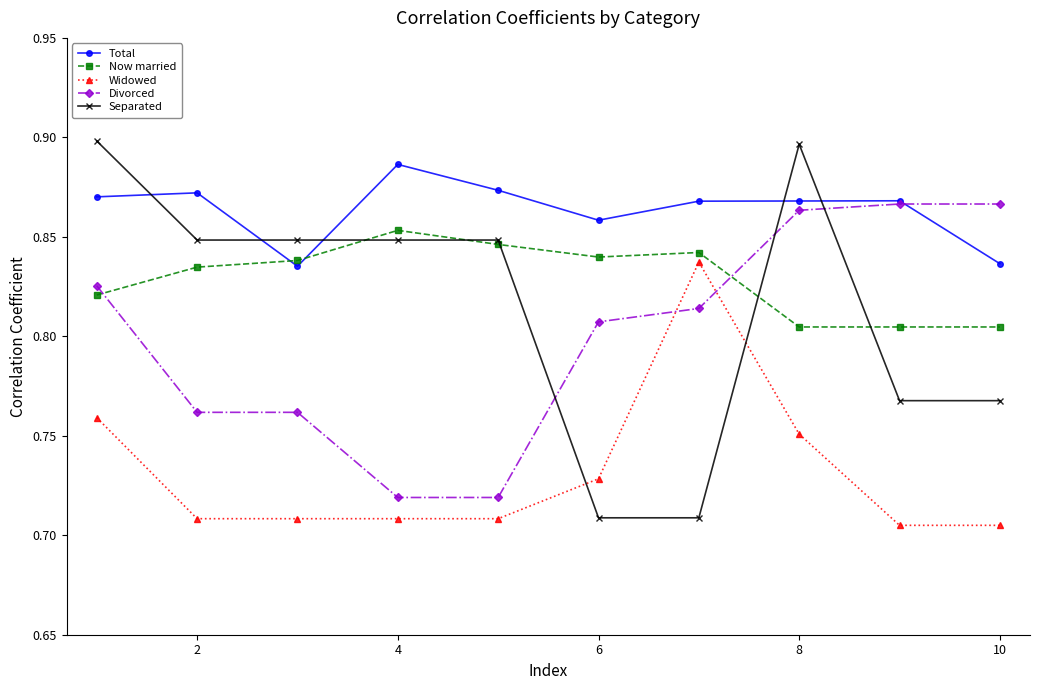

Which series has the largest range (max minus min)?

Separated